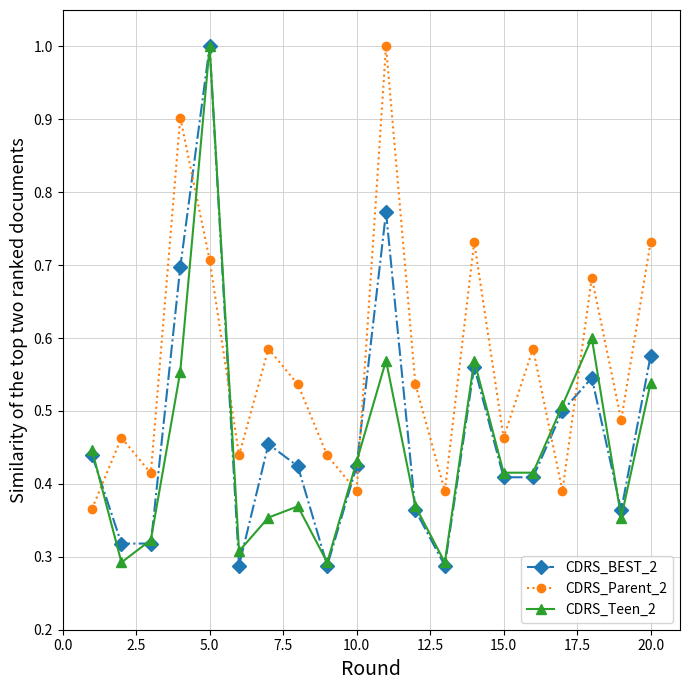

How many times do CDRS_Parent_2 and CDRS_BEST_2 cross each other?

7